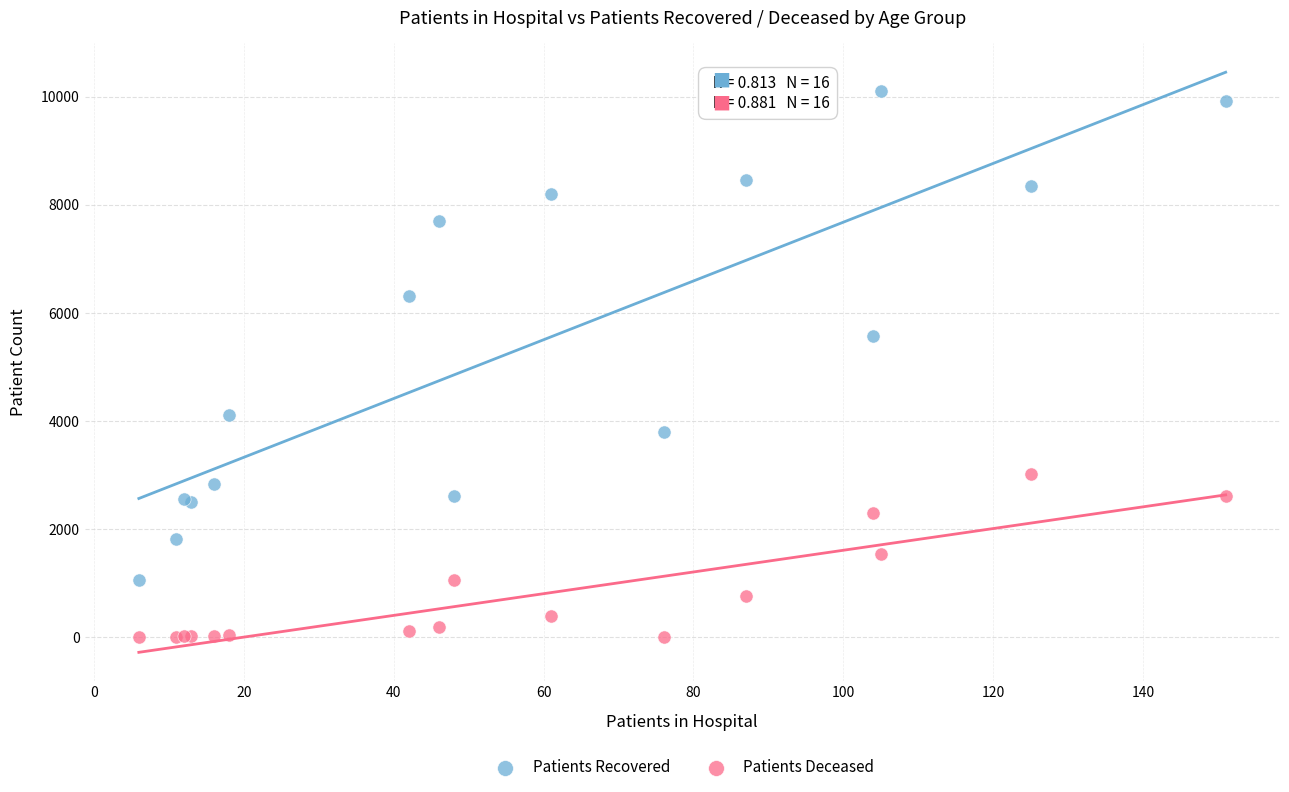

What are all the series names shown in the legend?

Patients Recovered, Patients Deceased